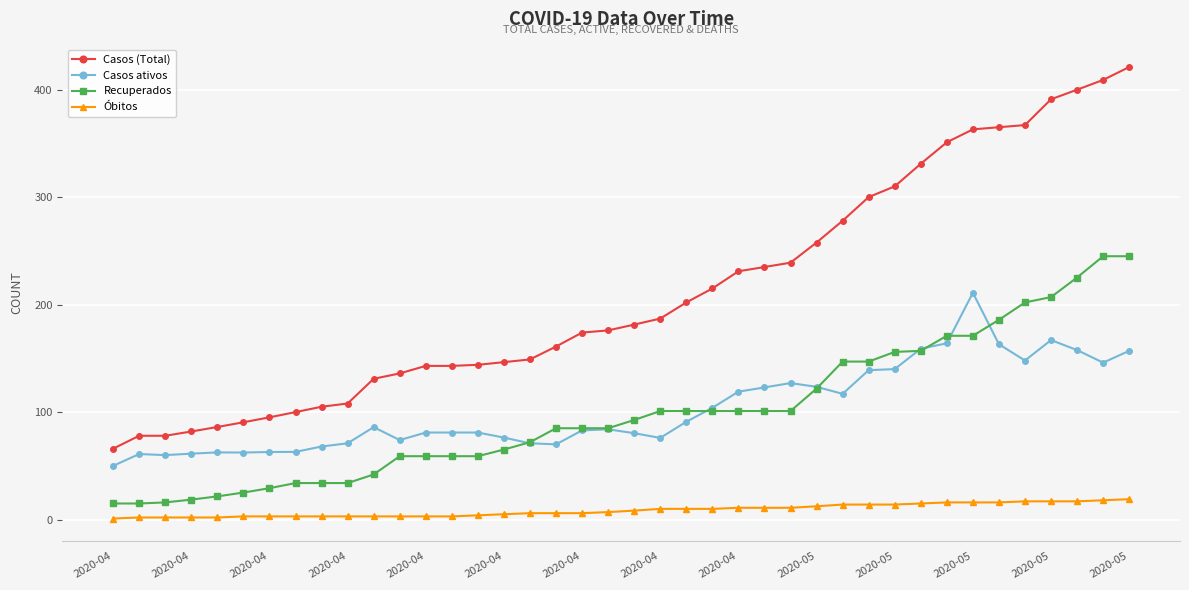

Which series has the largest total across all categories?

Casos (Total)